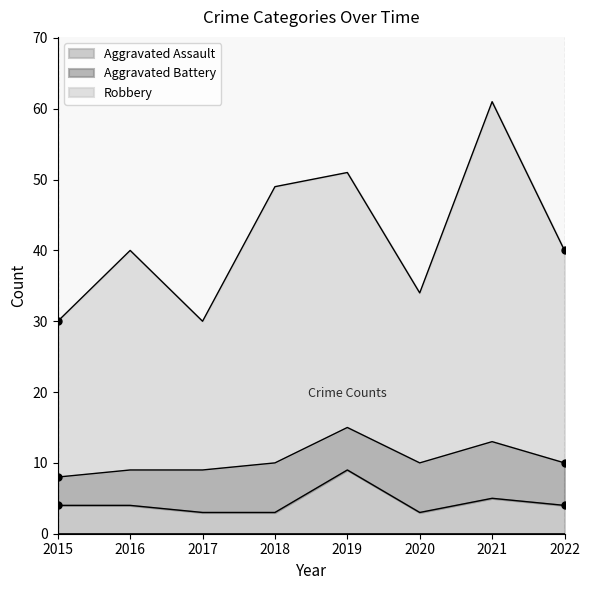

Rank the categories by Aggravated Assault value from lowest to highest.

2017, 2018, 2020, 2015, 2016, 2022, 2021, 2019